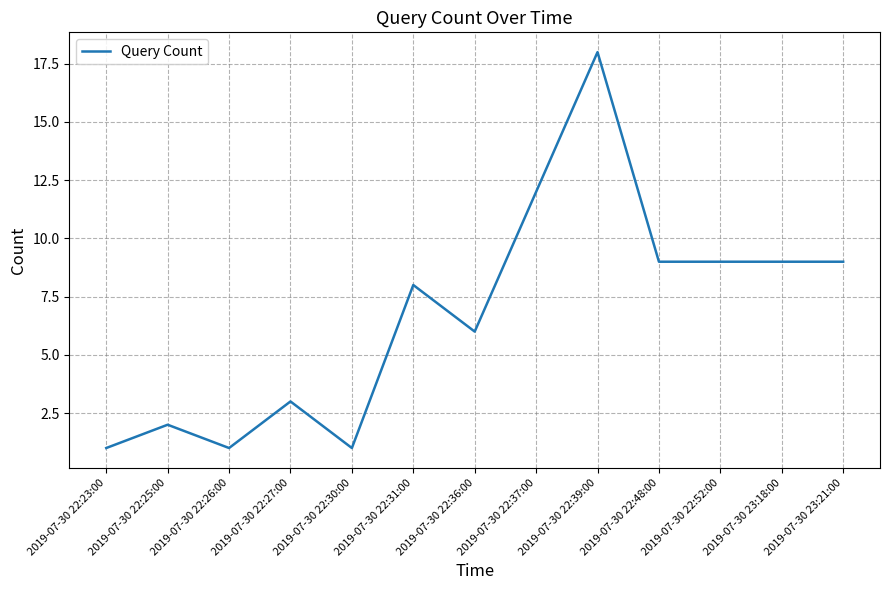

Which label corresponds to the largest value in the chart?

2019-07-30 22:39:00